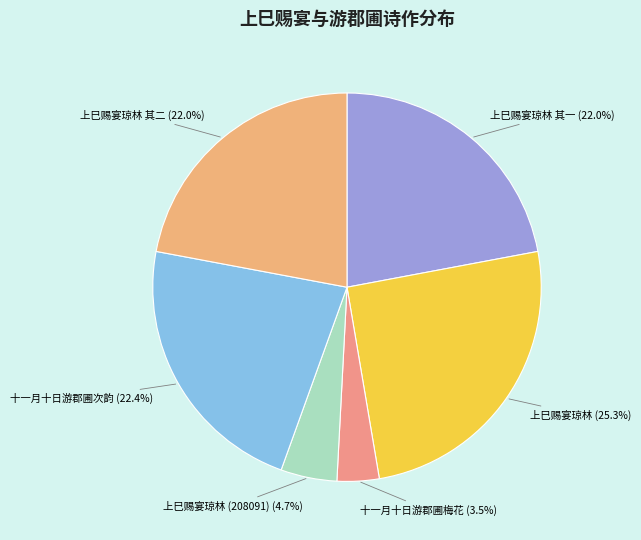

What is the ratio of the value at 十一月十日游郡圃次韵 to the value at 十一月十日游郡圃梅花?

6.4